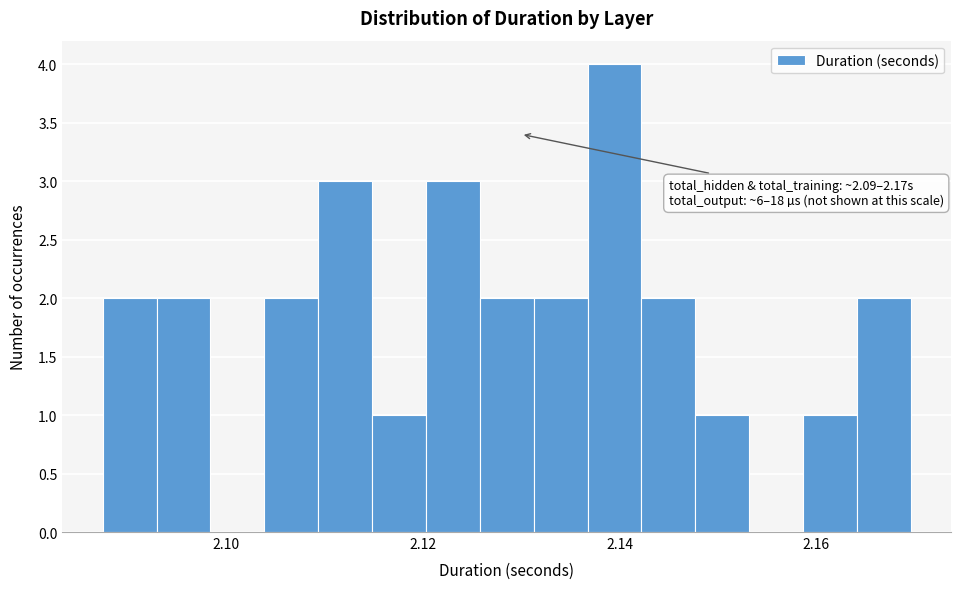

Around what value on the x-axis is the tallest bar? Give the approximate position of its centre, as read against the axis.

2.140